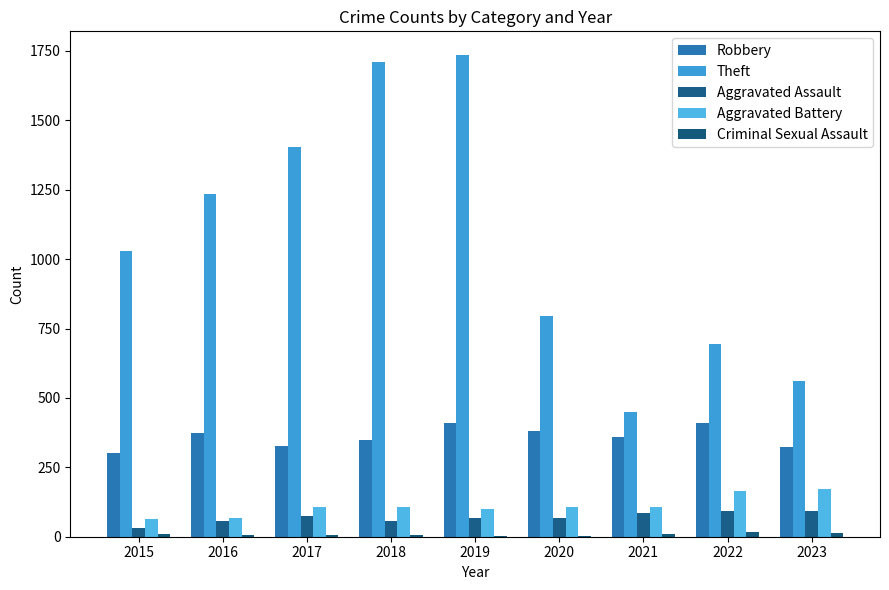

Does the chart contain stacked bars?

No